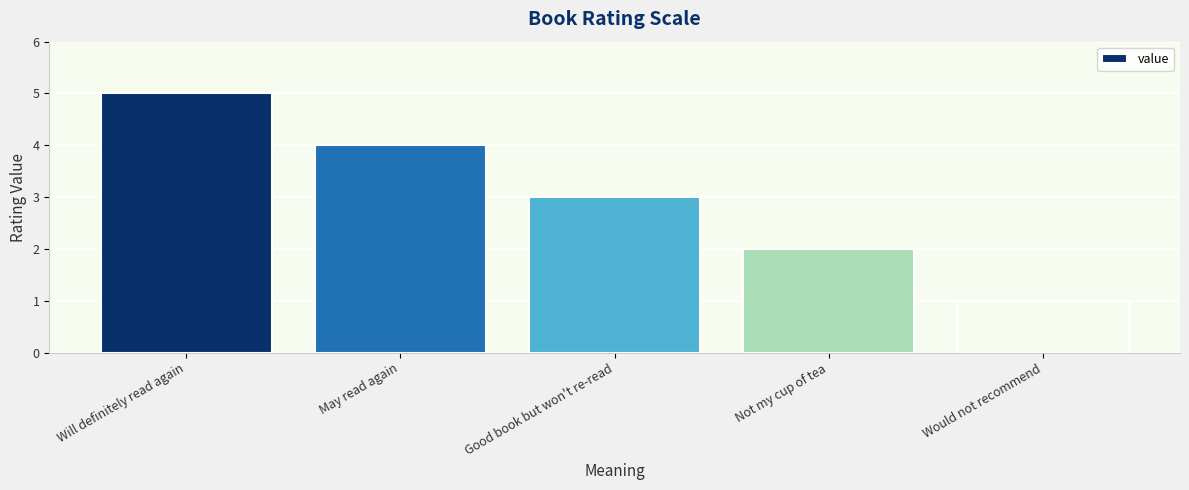

What is the smallest value displayed?

1